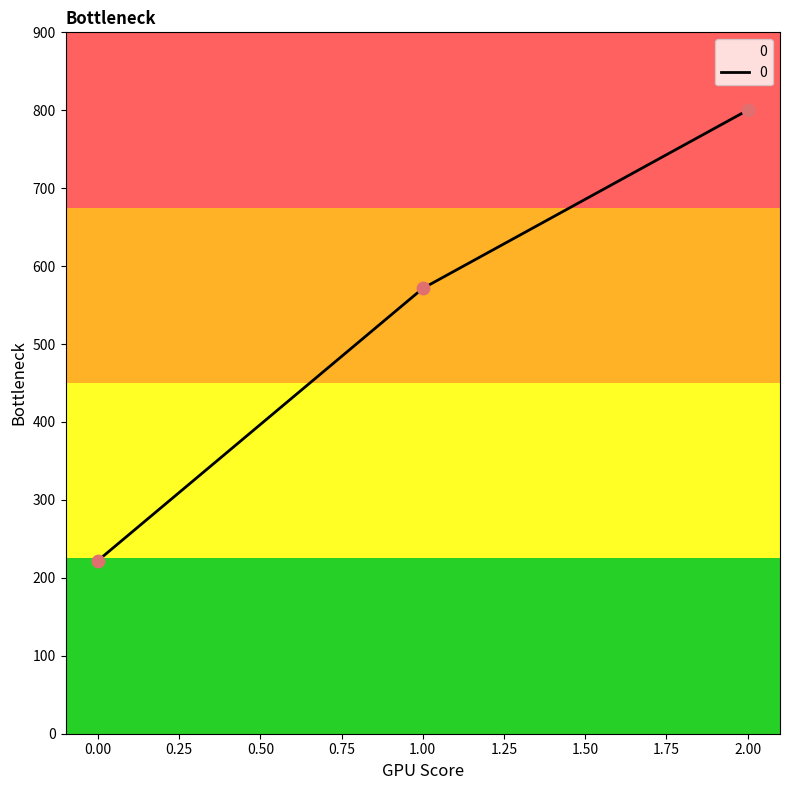

What is the change in value from 0.00 to 2.00?

+577.8